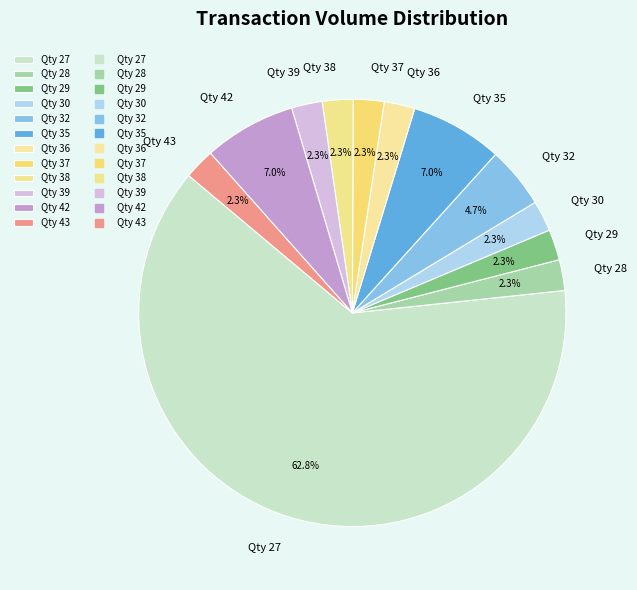

What is the ratio of the value at Qty 29 to the value at Qty 43?

1.0